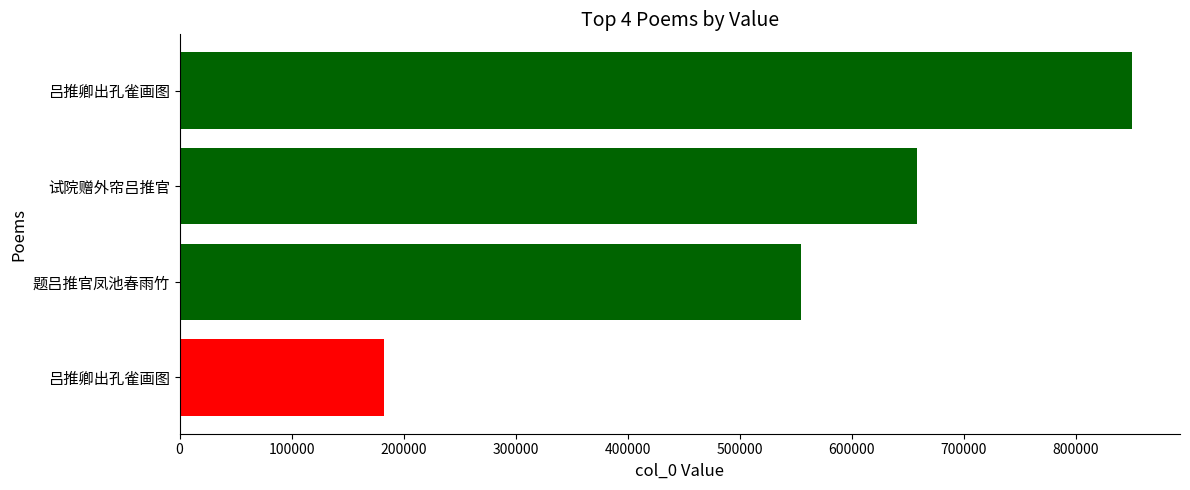

Does the chart contain any negative values?

No